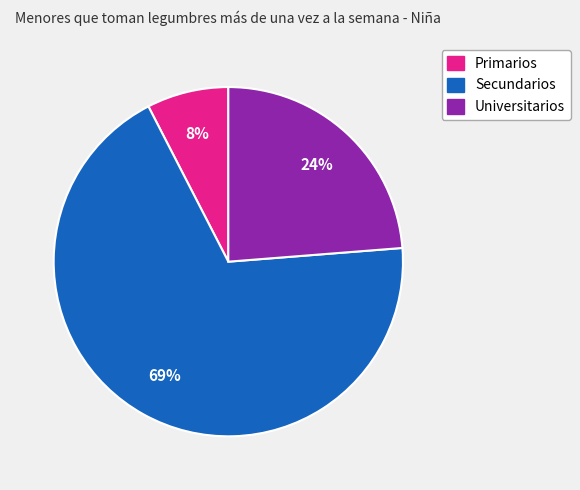

What is the largest slice in the pie chart?

Secundarios